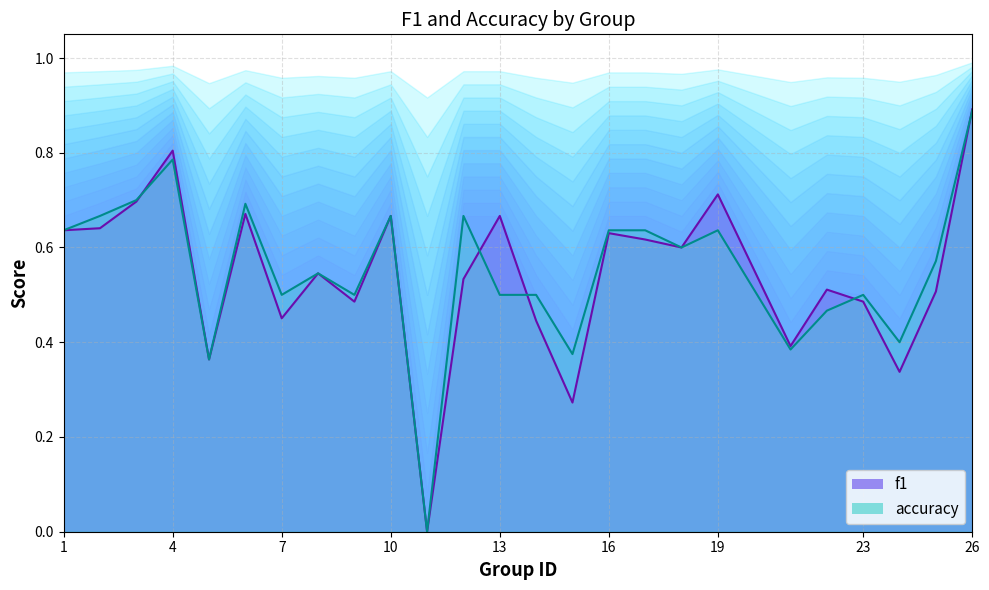

What is the highest value of the f1 series?

0.9